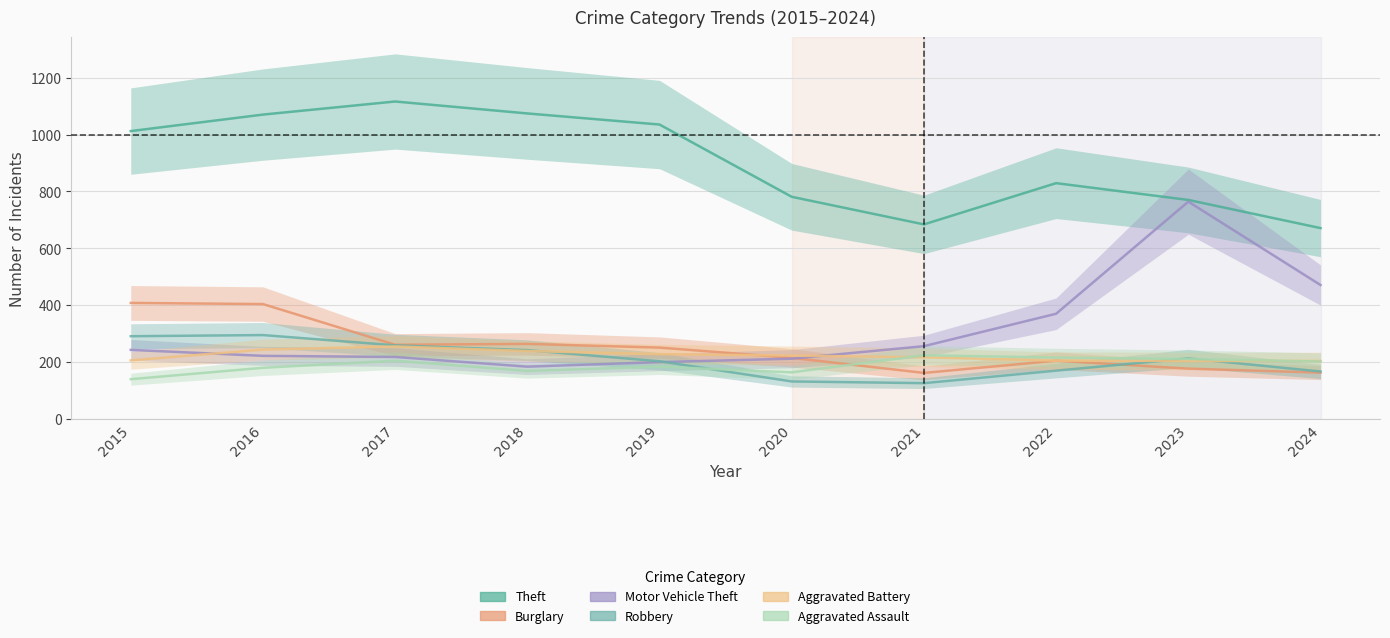

Reading right to left, what are all the values shown in this chart?

Theft: 2024=671	2023=770	2022=829	2021=684	2020=781	2019=1035	2018=1074	2017=1116	2016=1070	2015=1012
Burglary: 2024=163	2023=177	2022=205	2021=162	2020=215	2019=251	2018=264	2017=261	2016=404	2015=408
Motor Vehicle Theft: 2024=471	2023=764	2022=370	2021=256	2020=212	2019=200	2018=184	2017=218	2016=222	2015=243
Robbery: 2024=167	2023=213	2022=170	2021=126	2020=132	2019=203	2018=242	2017=259	2016=295	2015=291
Aggravated Battery: 2024=204	2023=204	2022=205	2021=217	2020=223	2019=228	2018=239	2017=255	2016=244	2015=206
Aggravated Assault: 2024=202	2023=211	2022=216	2021=224	2020=164	2019=184	2018=169	2017=205	2016=180	2015=140